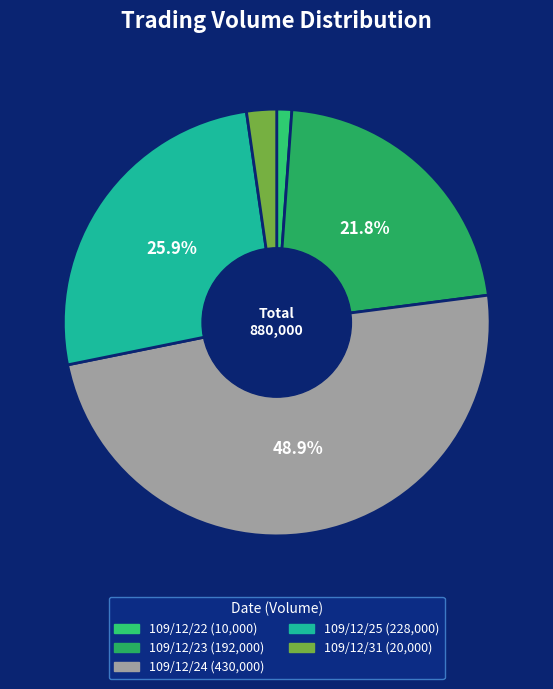

What percentage do 109/12/23 and 109/12/25 together represent?

47.7%